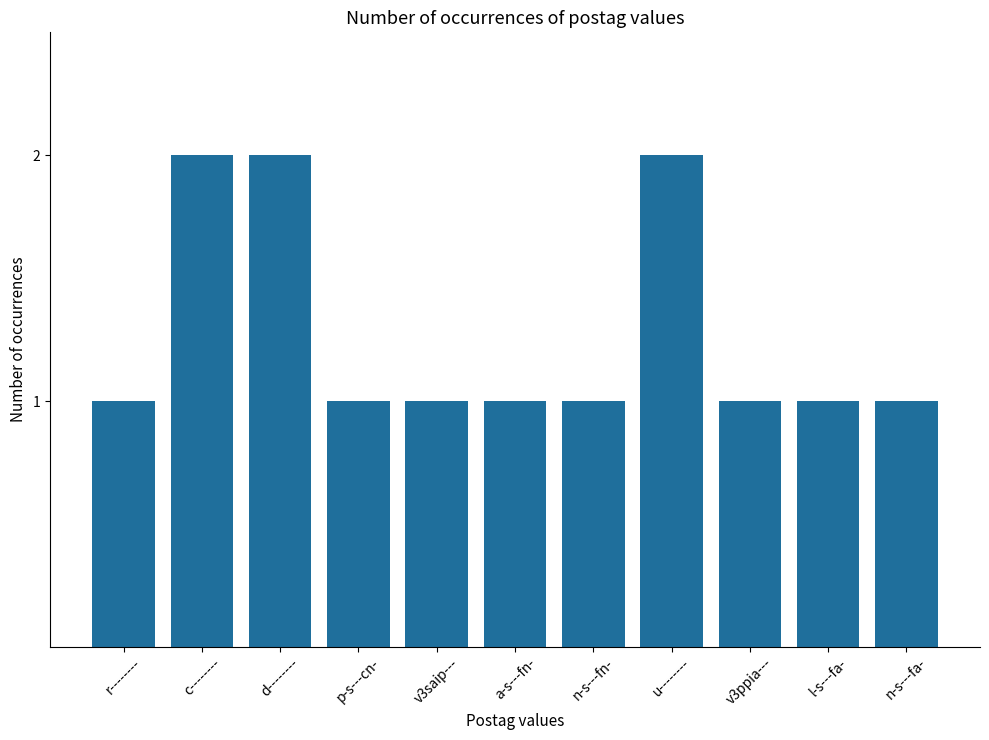

Reading right to left, list all the values displayed in this chart.

1	1	1	2	1	1	1	1	2	2	1